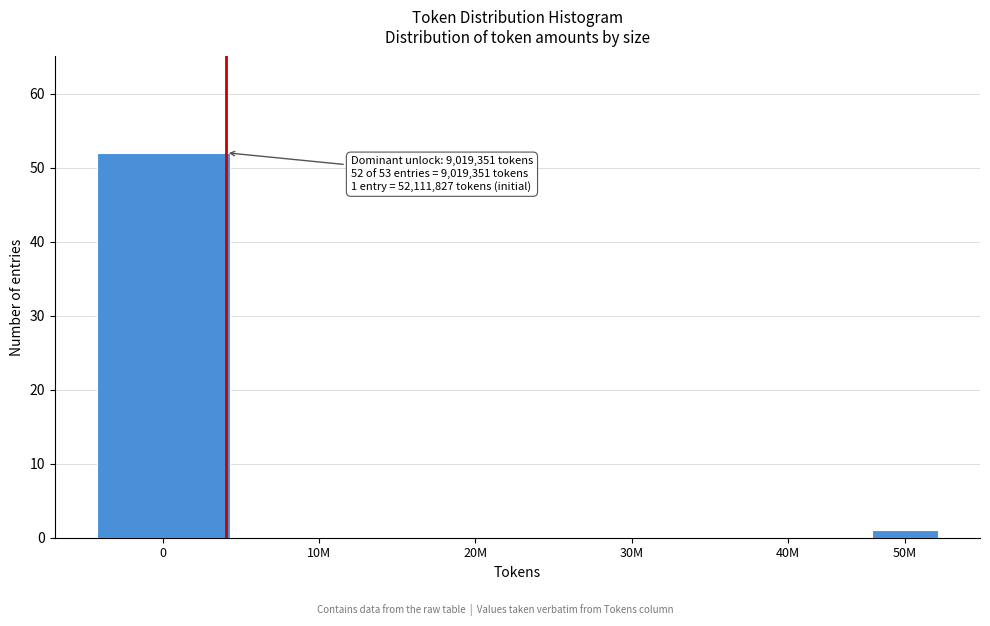

Reading left to right, what are all the values shown in this chart?

0=52	10M=0	20M=0	30M=0	40M=0	50M=1